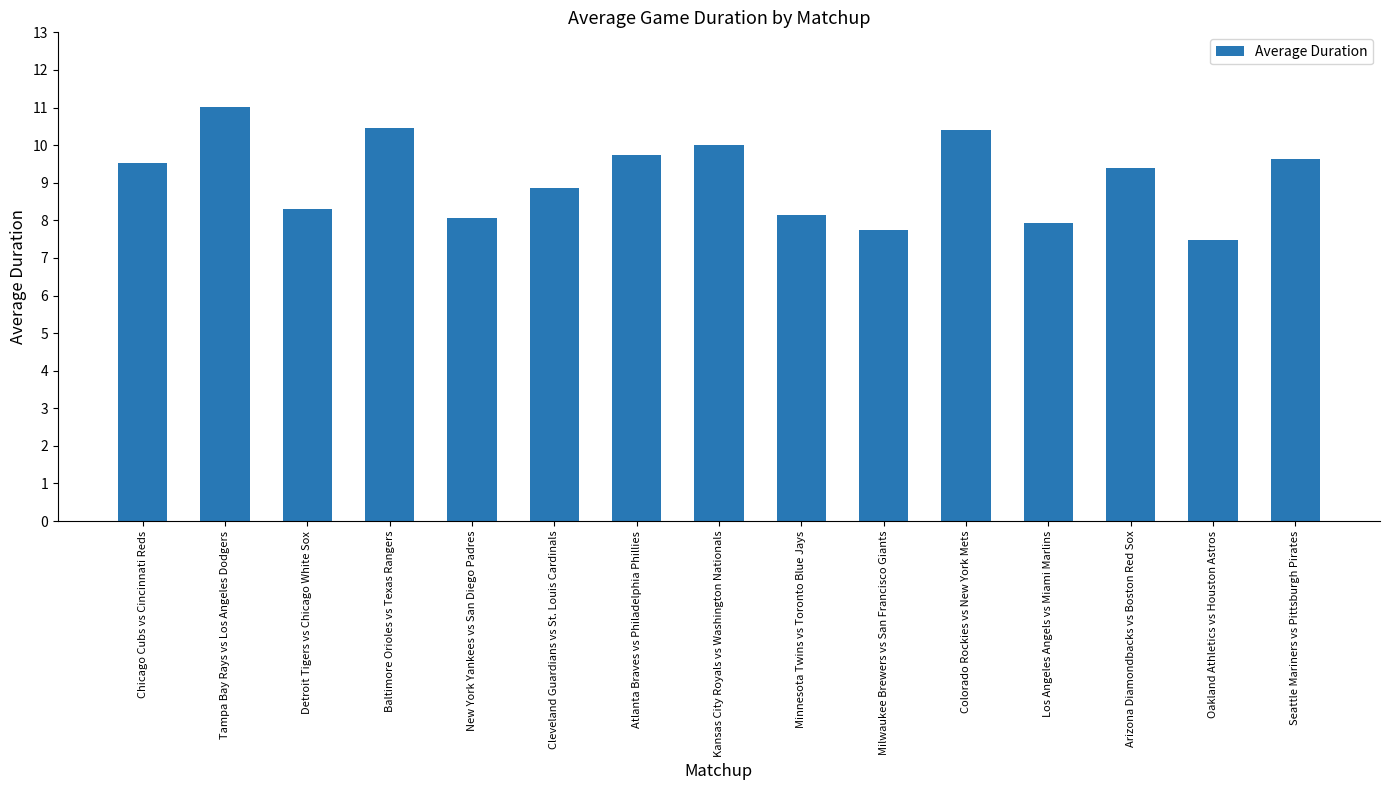

What is the label of the 14th bar from the left?

Oakland Athletics vs Houston Astros